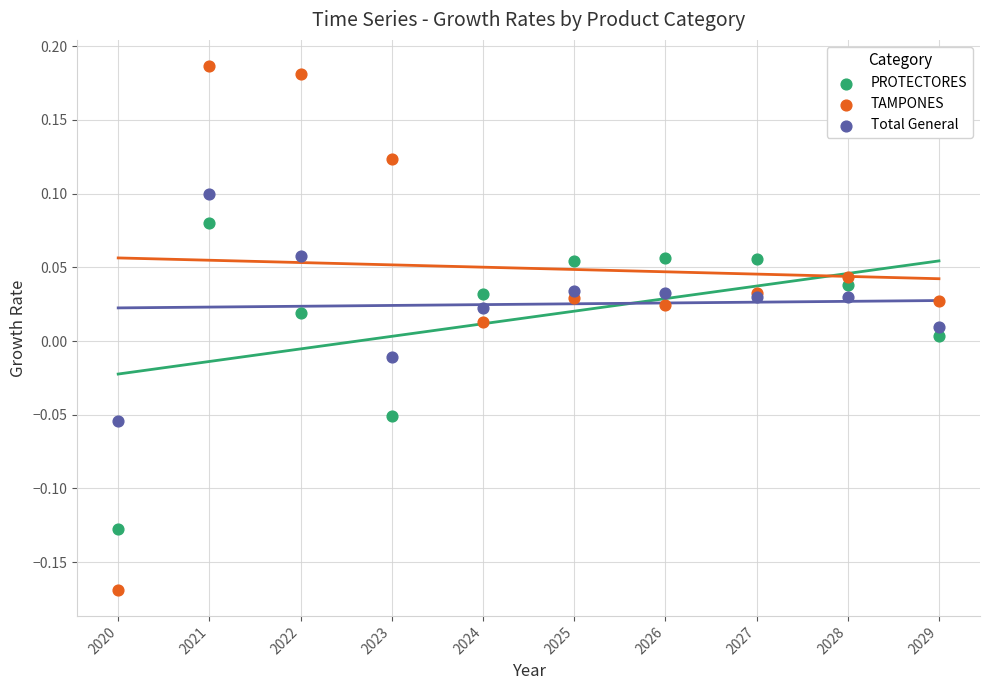

What are all the series names shown in the legend?

PROTECTORES, TAMPONES, Total General